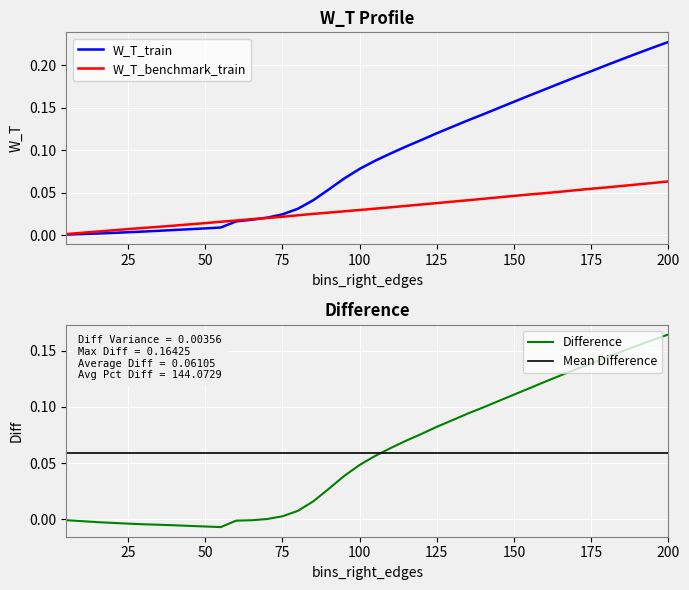

What is the difference between the maximum and minimum values in the W_T_train series?

0.2